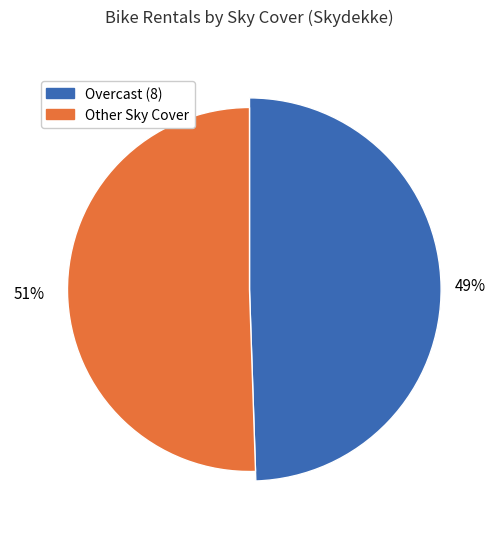

Is 24 the majority of the pie?

No